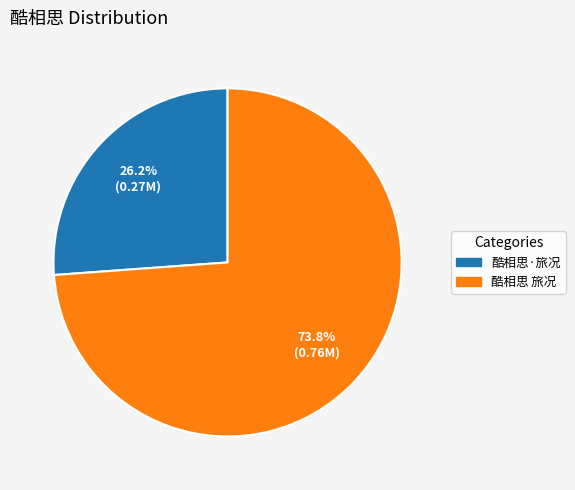

What percentage is the 酷相思·旅况 slice, to the nearest percent?

26%